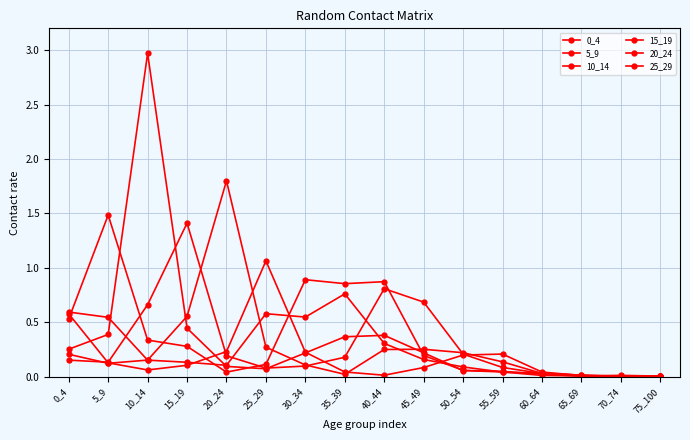

What is the difference between the maximum and minimum values in the 25_29 series?

1.1